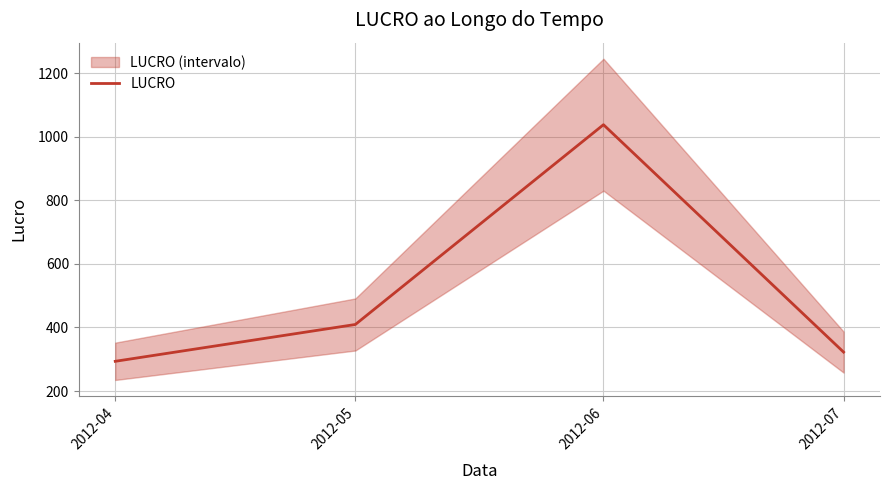

True or false: the data shows 1037.6 at 2012-06.

True